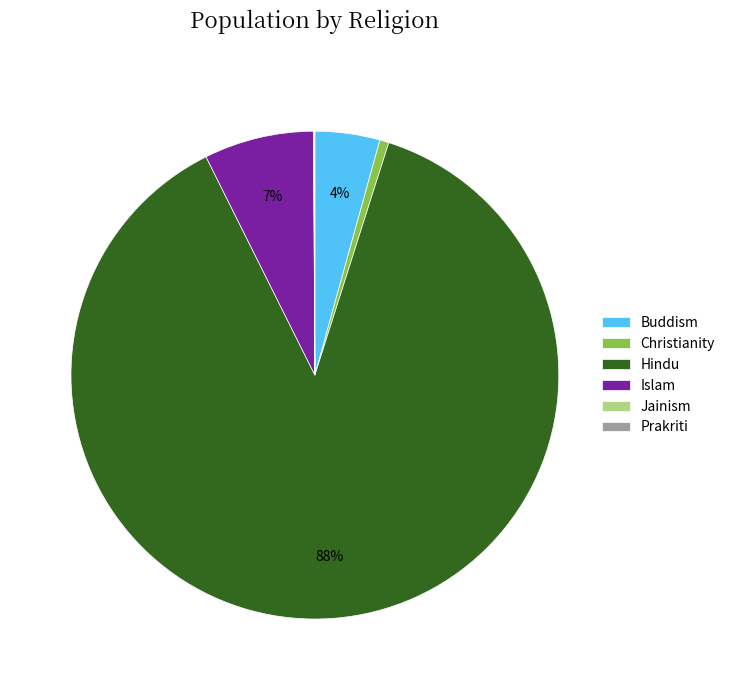

What is the majority slice?

Hindu